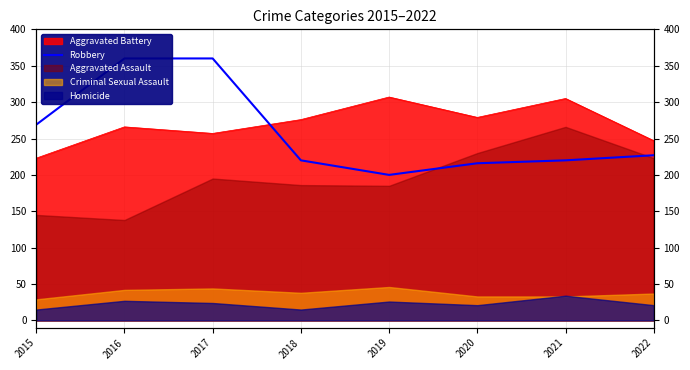

Reading right to left, what are all the values shown in this chart?

2022=227	2021=220	2020=216	2019=200	2018=220	2017=360	2016=360	2015=269